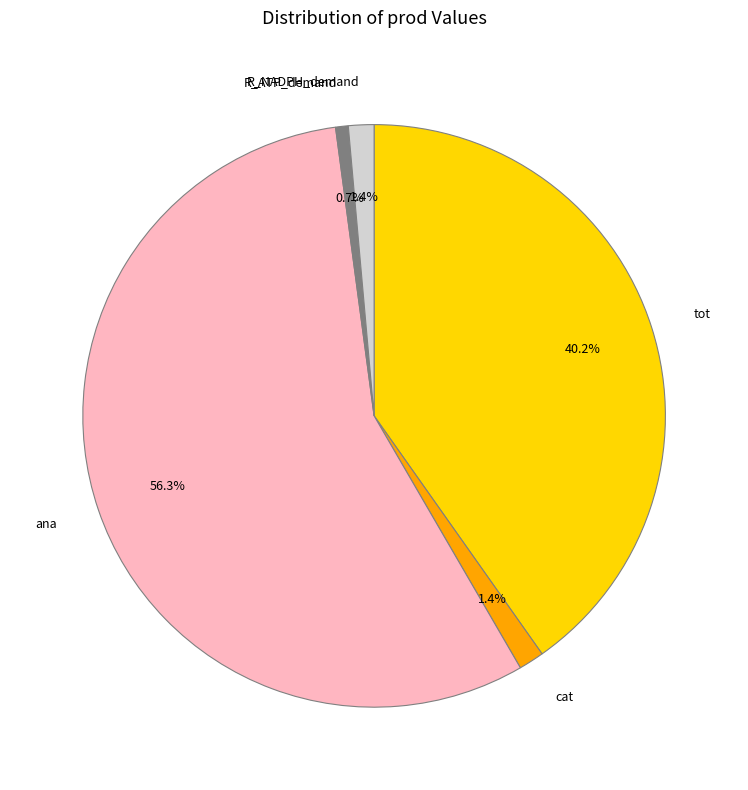

Which category has the smallest portion of the pie?

R_ATP_demand